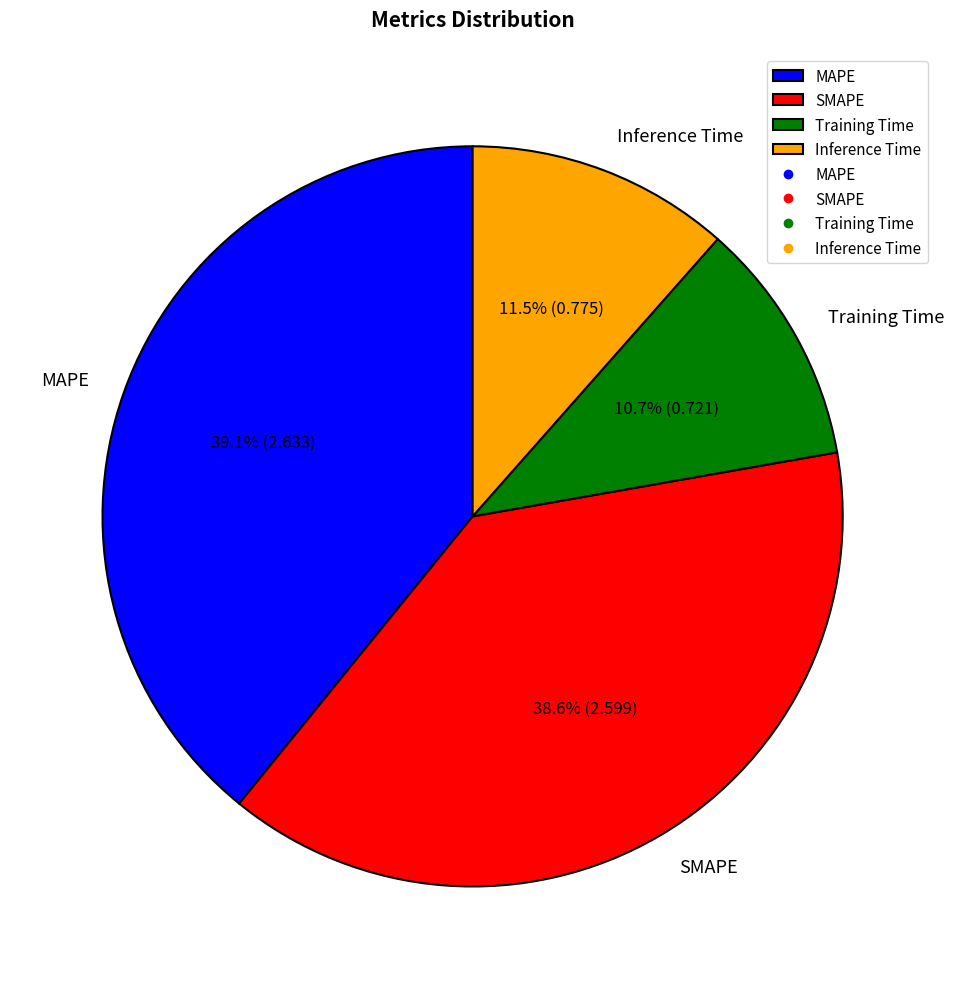

What percentage is the MAPE slice, to the nearest percent?

39%